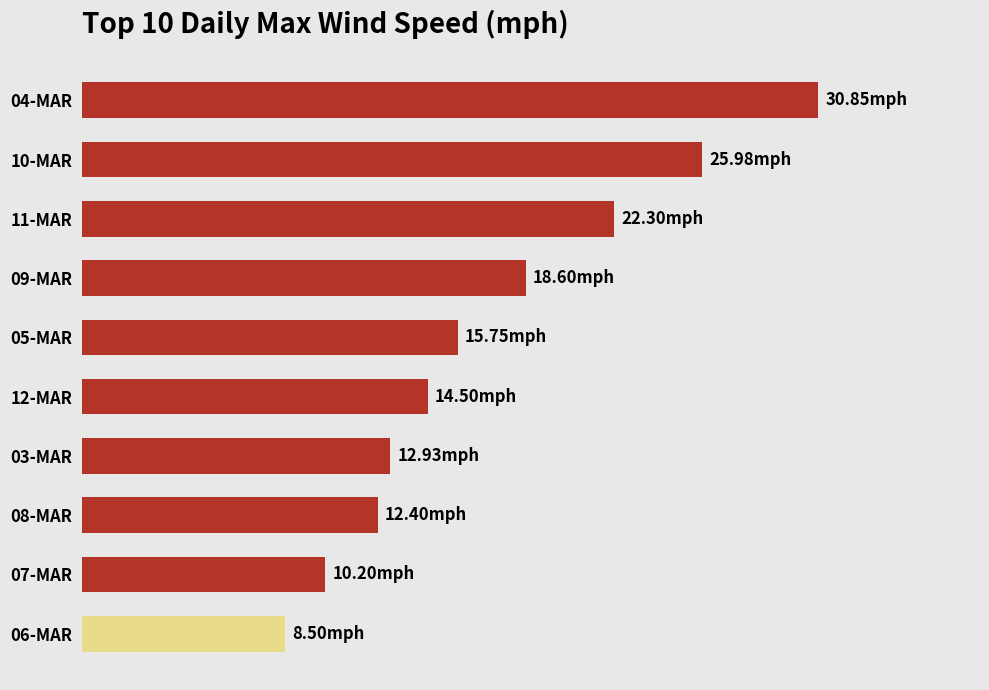

At which label is the value closest to 19?

09-MAR